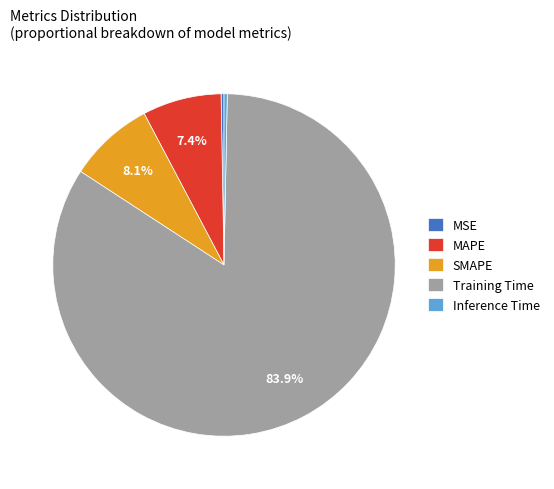

Which has a higher value, MAPE or SMAPE?

SMAPE